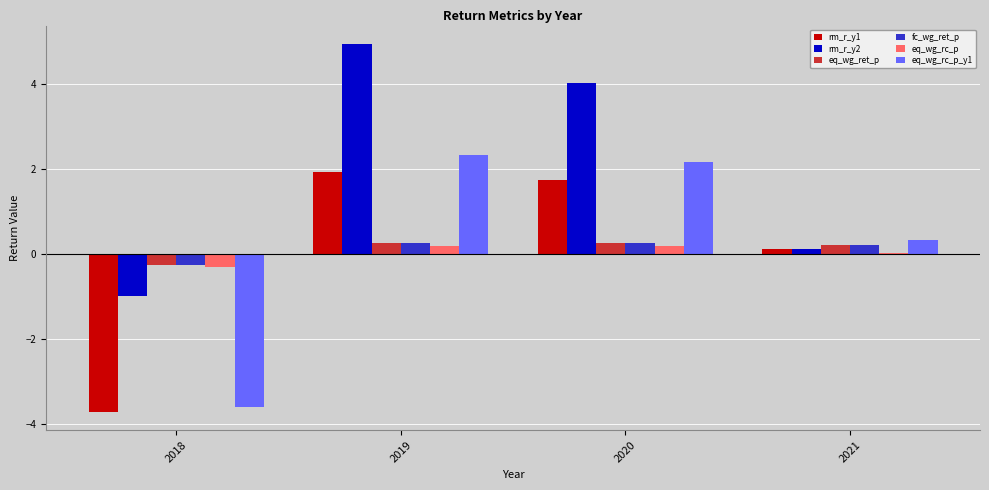

Is it true that rm_r_y2 equals 6.3 at 2020?

False